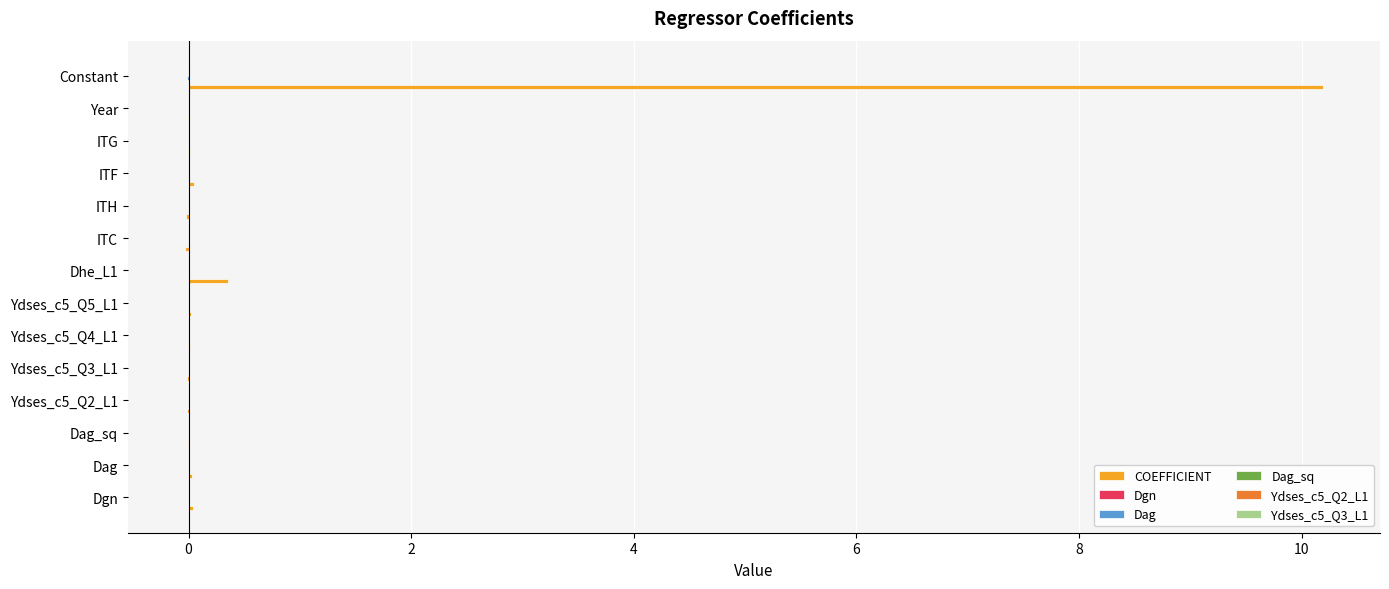

What is the greatest value displayed?

10.2